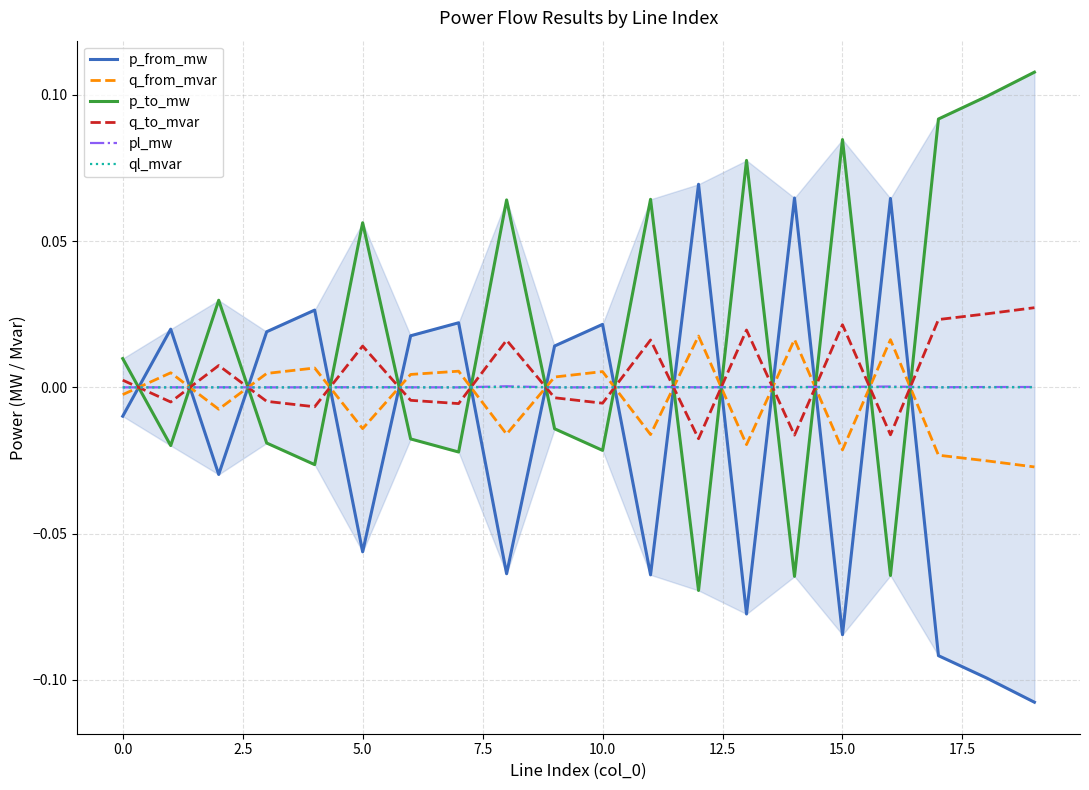

True or false: ql_mvar and pl_mw intersect in this chart.

False